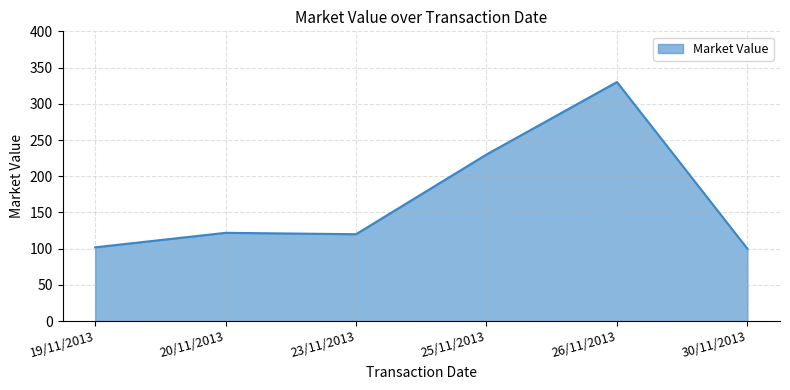

At which label is the value closest to 215?

25/11/2013